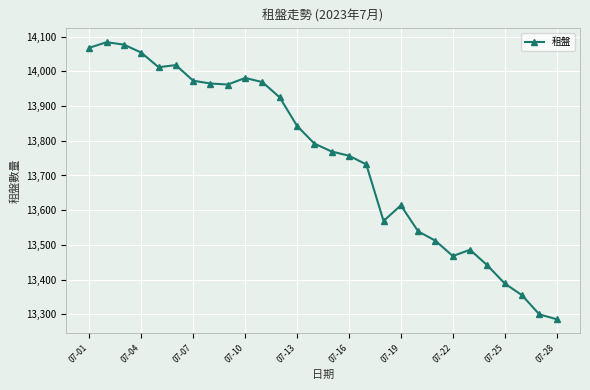

What is the smallest value displayed?

13286